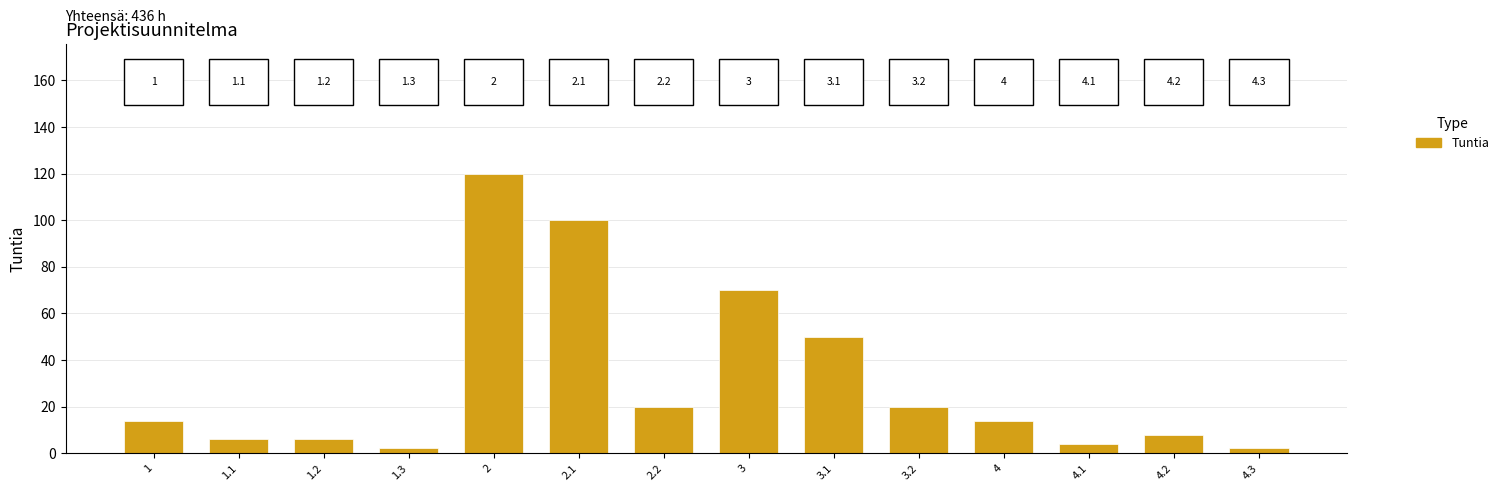

What is the label of the 8th bar from the right?

2.2